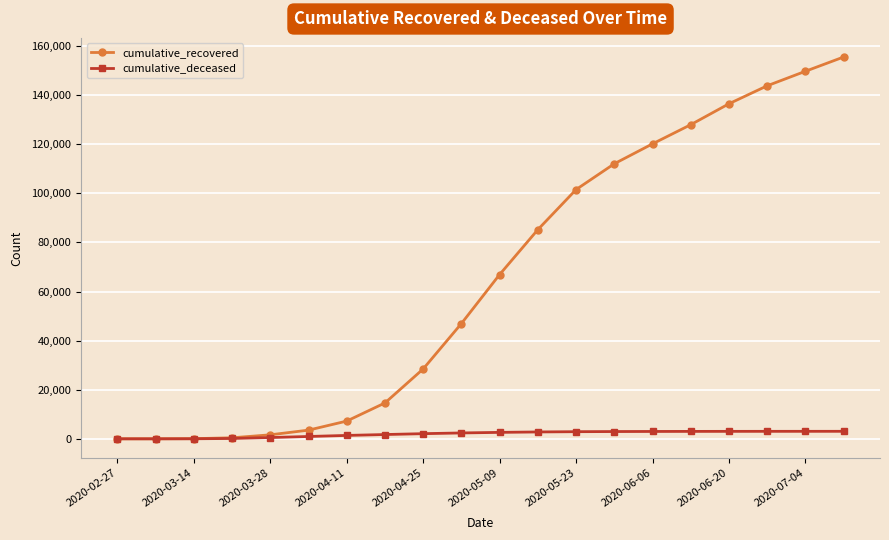

List the series in order of their peak value, lowest first.

cumulative_deceased, cumulative_recovered